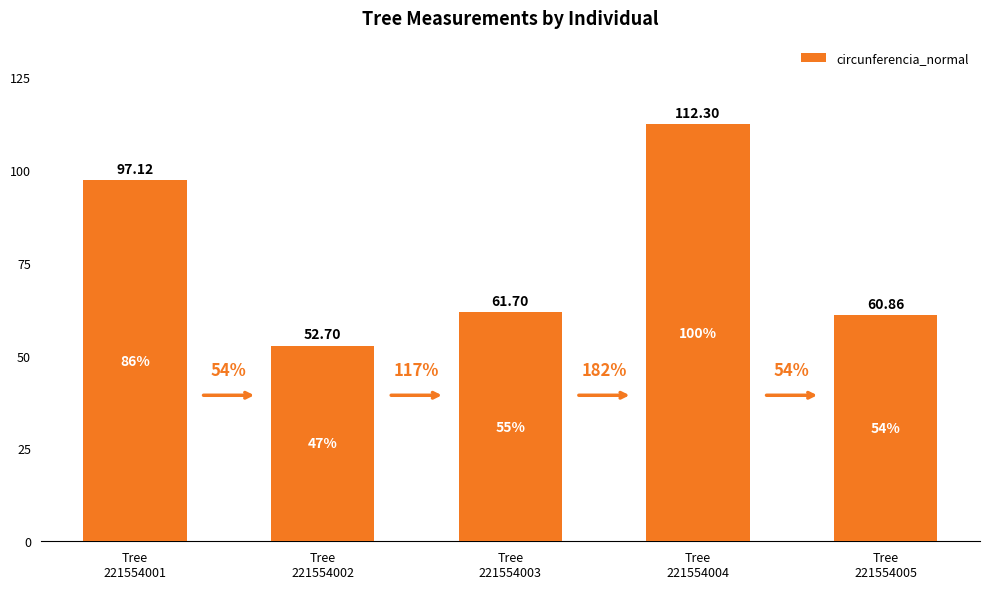

How many bars are there in total?

5